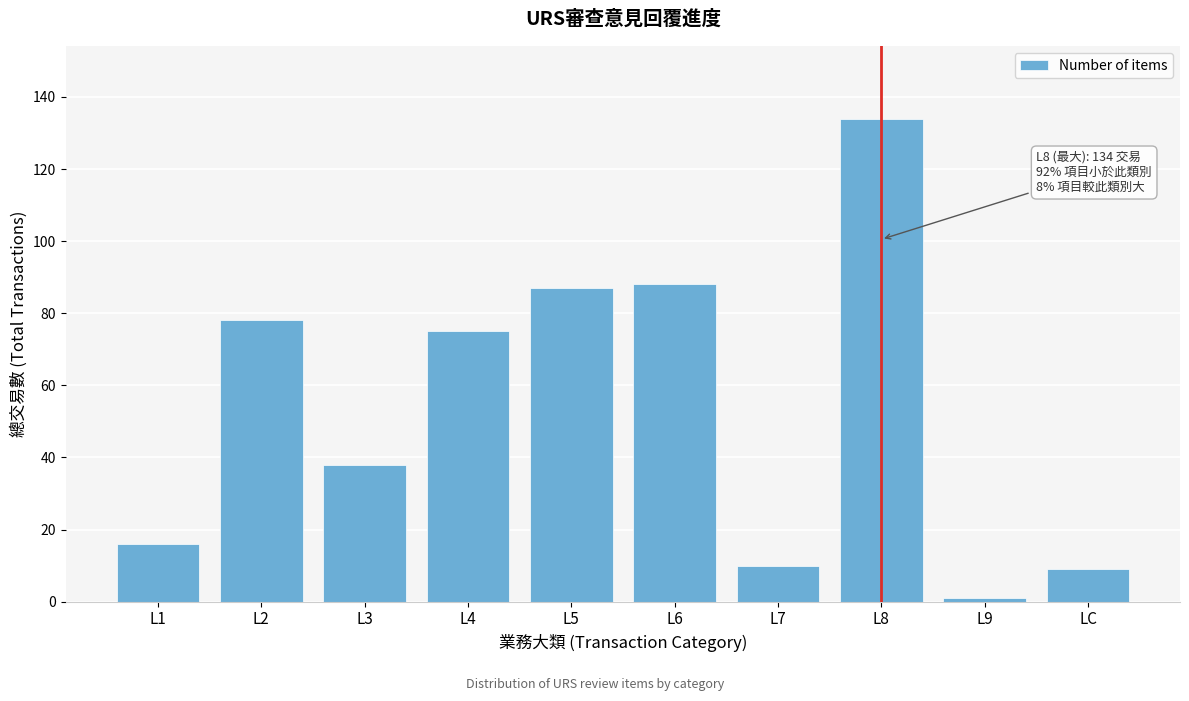

Reading left to right, what are all the values shown in this chart?

L1=16	L2=78	L3=38	L4=75	L5=87	L6=88	L7=10	L8=134	L9=1	LC=9